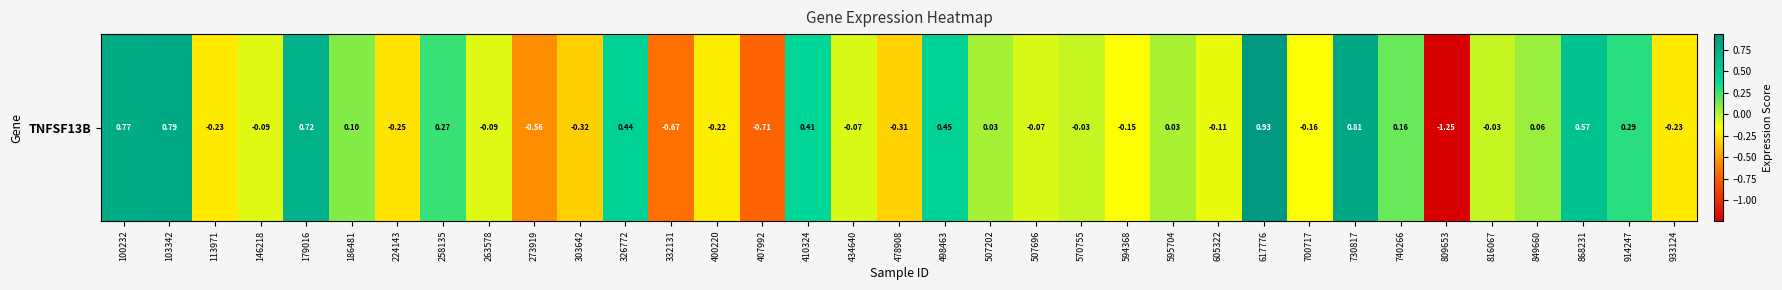

The value at 273919 is -0.6. True or false?

True